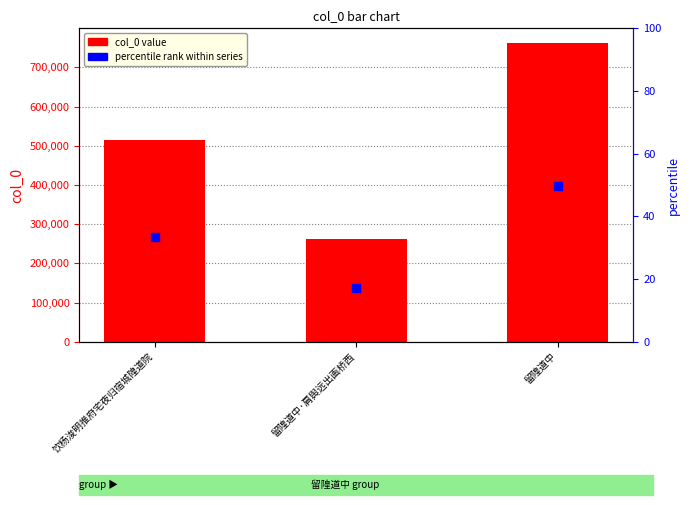

Which series has the largest Y range (max minus min)?

col_0